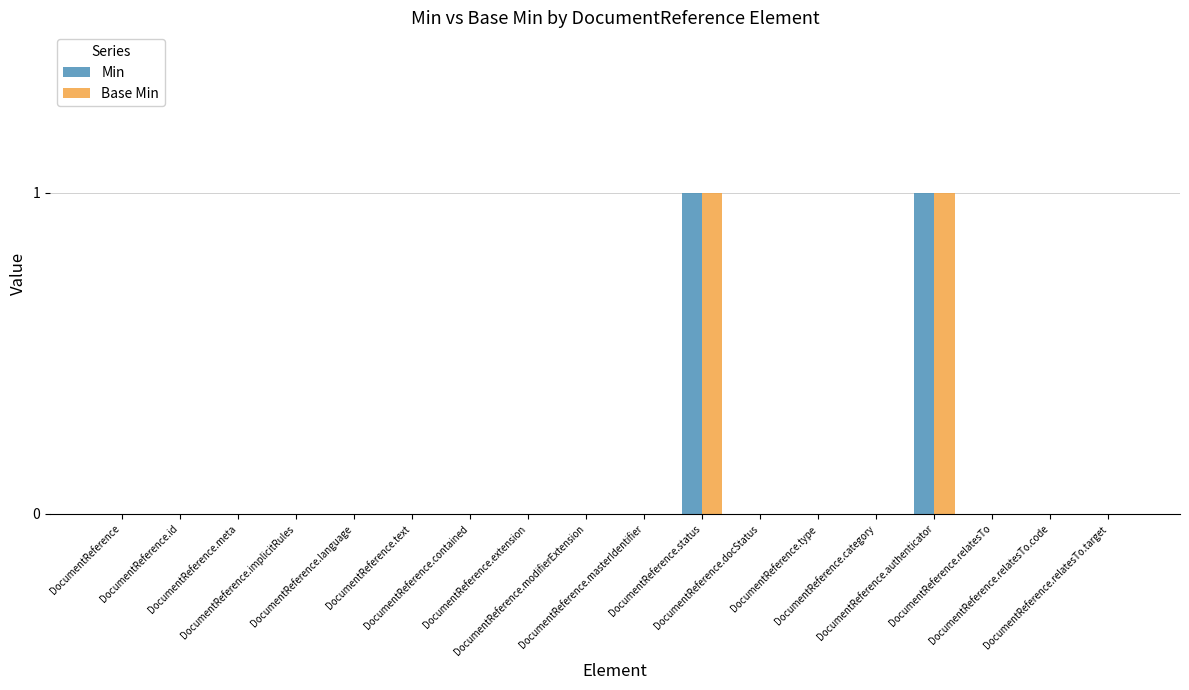

Where is Min nearest to the value 0?

DocumentReference